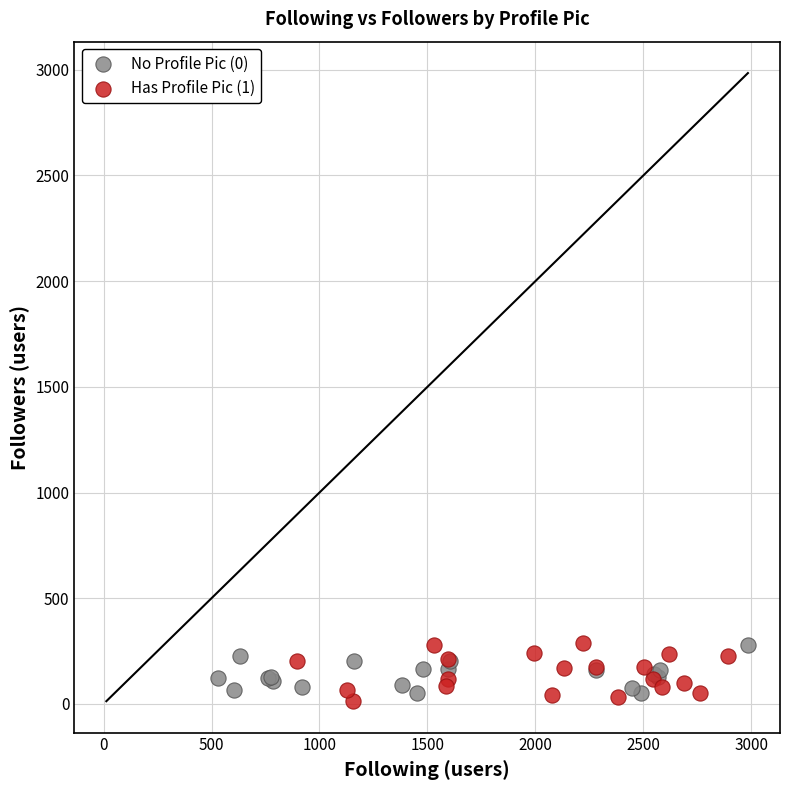

What are all the series names shown in the legend?

No Profile Pic (0), Has Profile Pic (1)